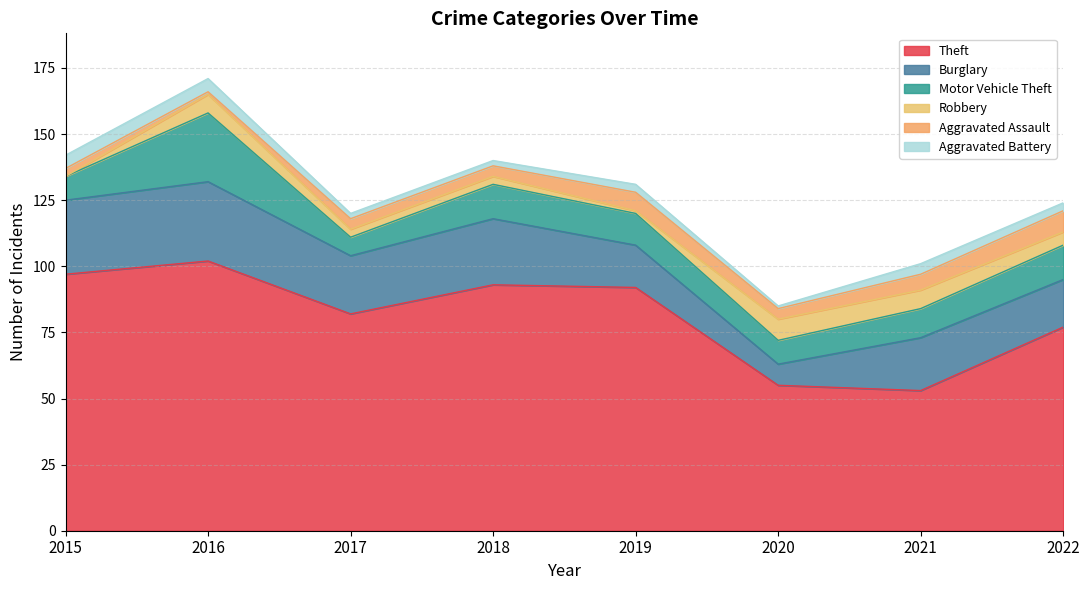

How many values in the Theft series exceed 92?

3